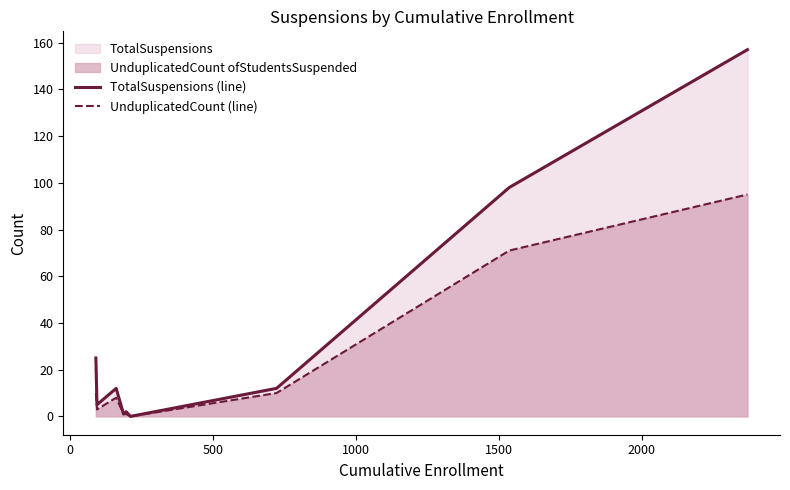

Count the number of categories in the chart.

9